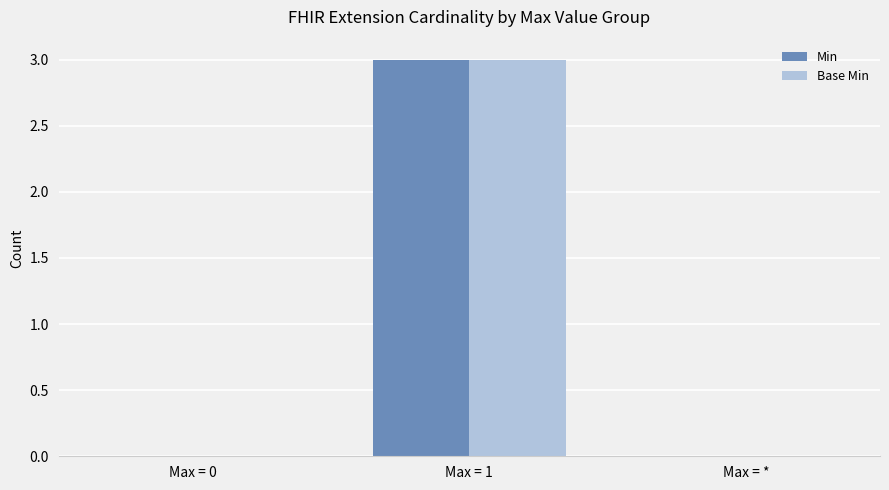

Reading right to left, what are all the values shown in this chart?

Min: 0	3	0
Base Min: 0	3	0